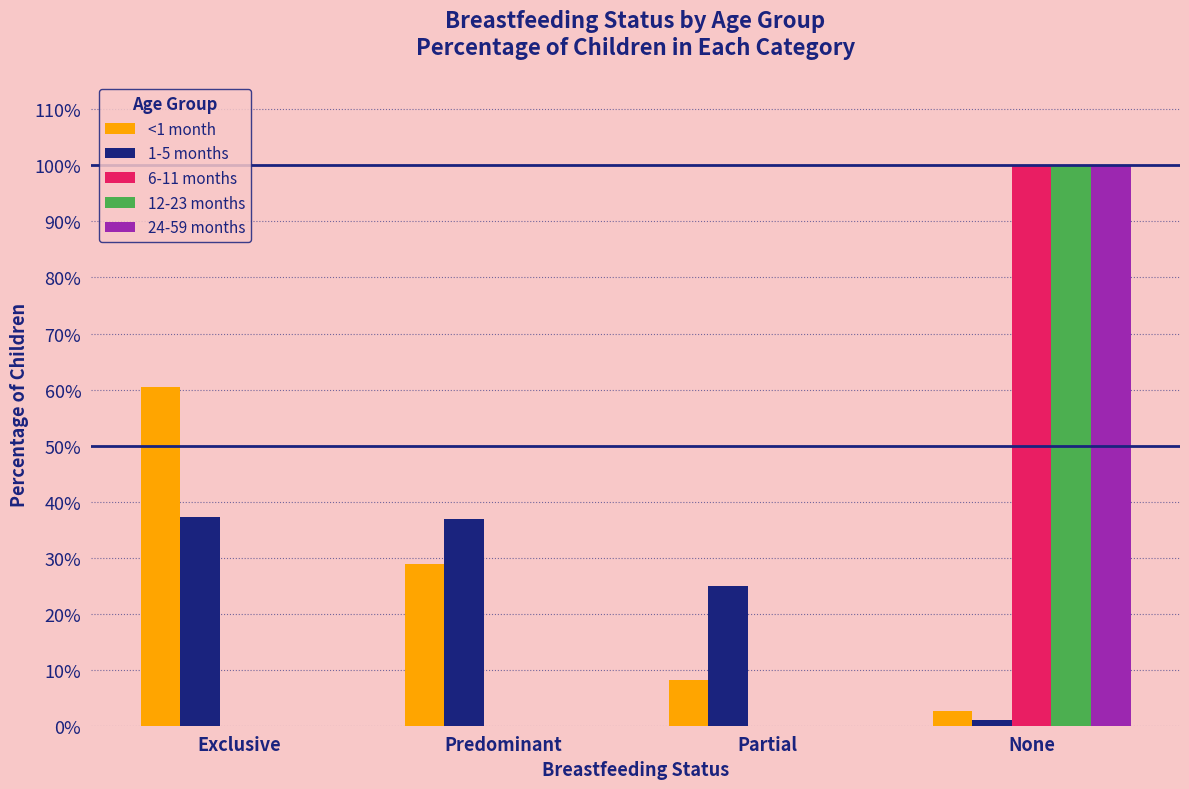

Are the bars grouped side by side (vs. stacked)?

Yes